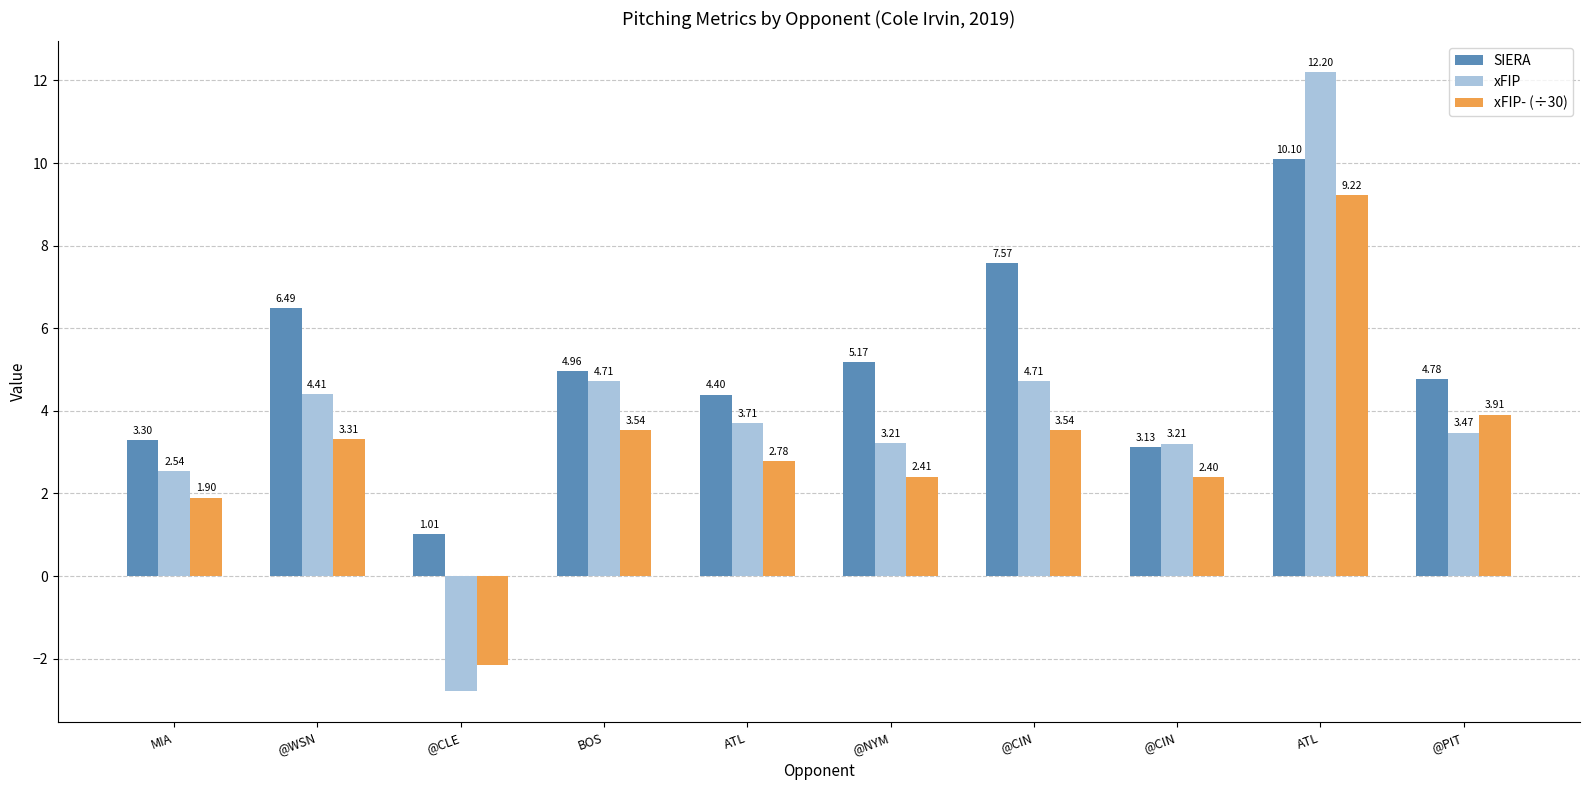

How many groups of bars are there?

10